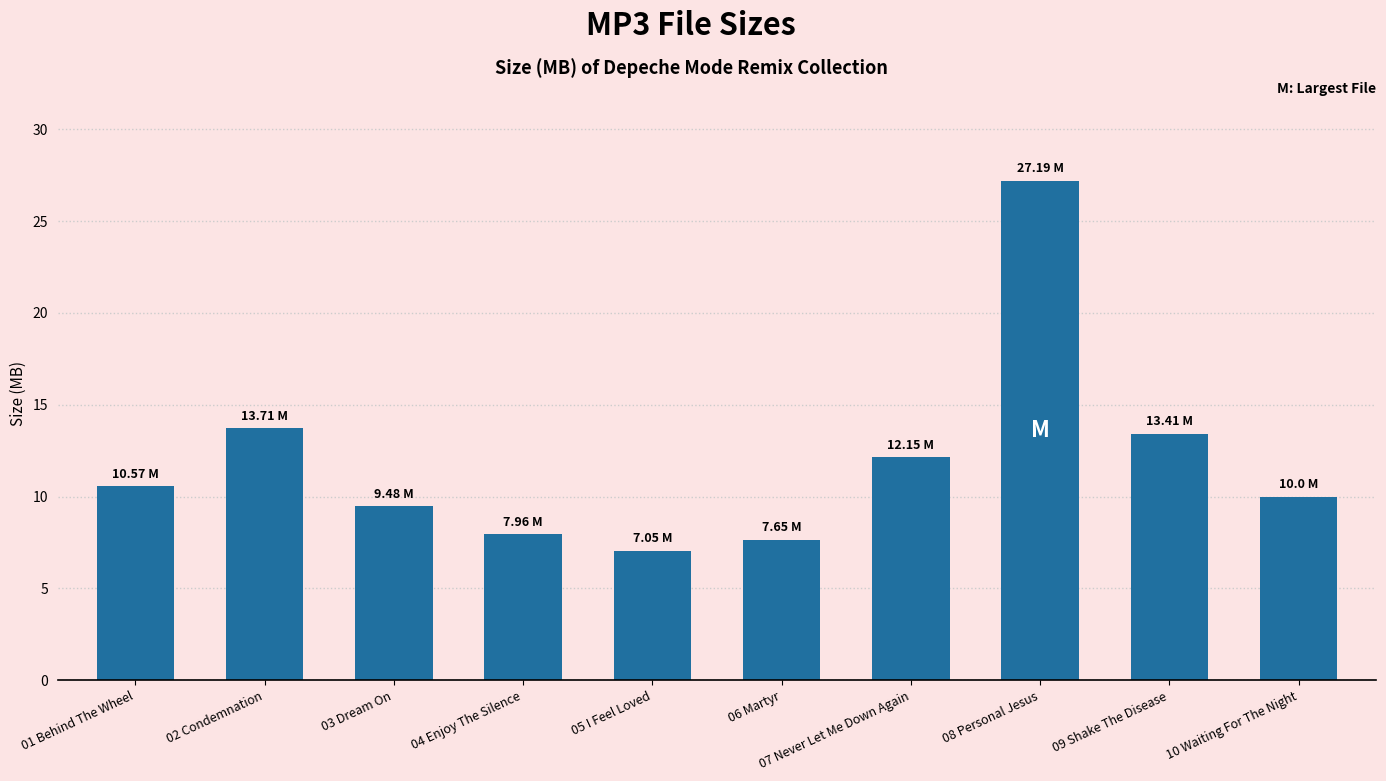

What is the ratio of the value at 07 Never Let Me Down Again to the value at 05 I Feel Loved?

1.7